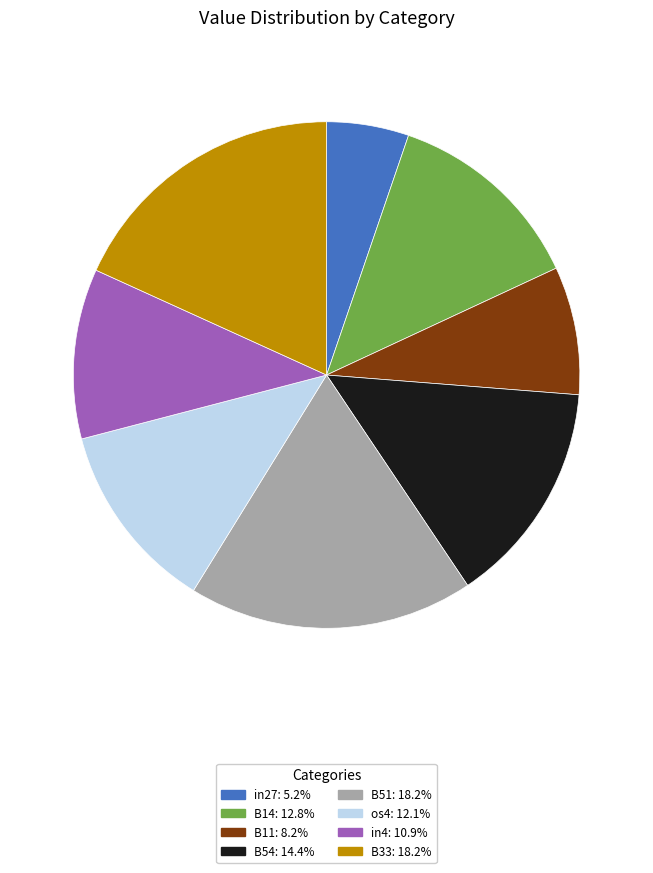

Does any single category account for the majority?

No